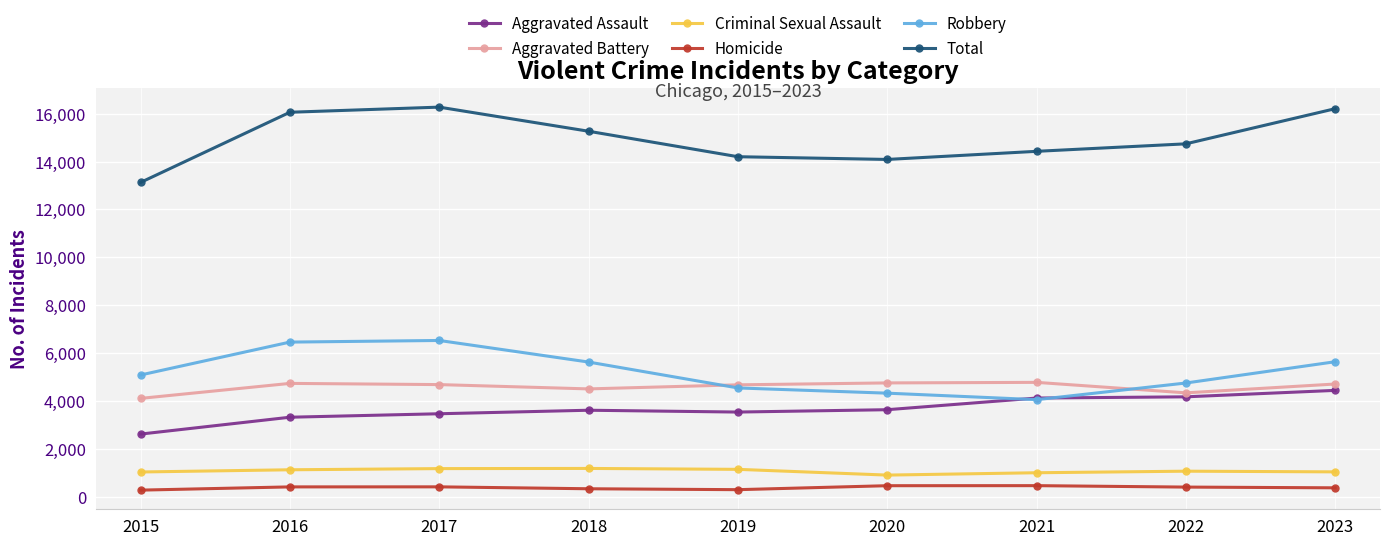

What is the minimum value for Criminal Sexual Assault?

906